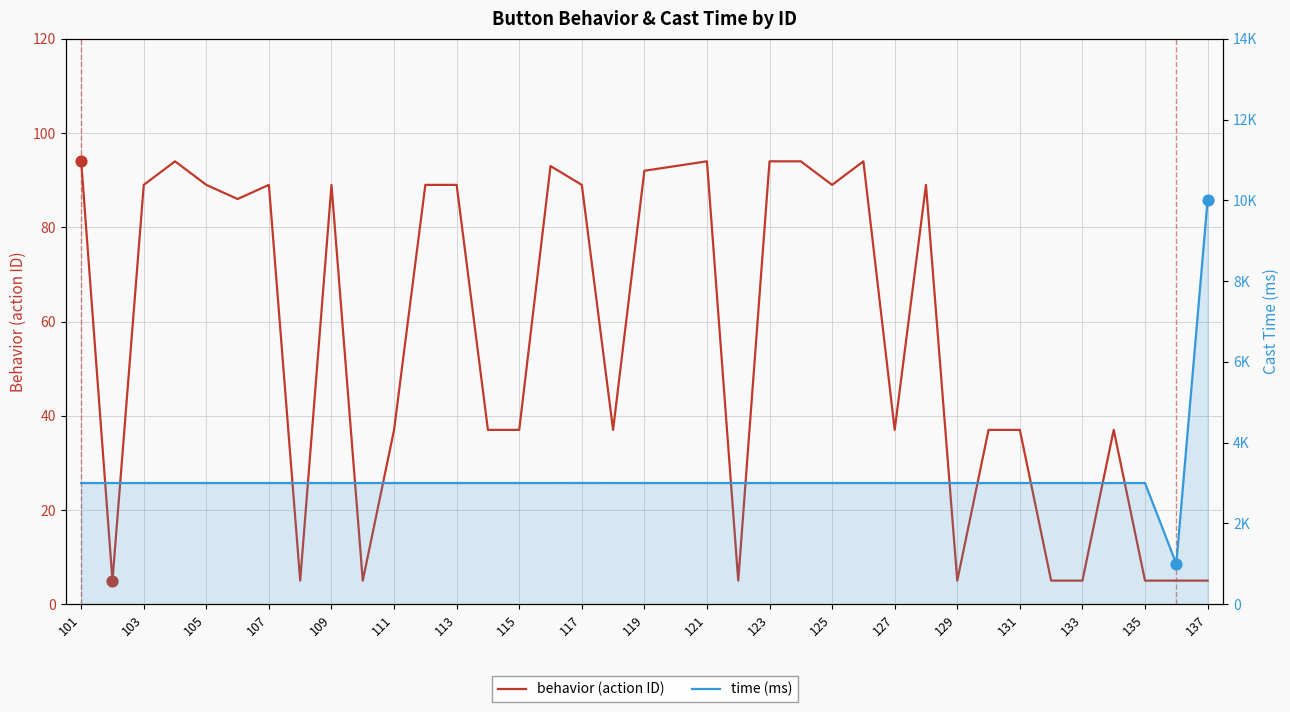

What are all the series names shown in the legend?

behavior (action ID), time (ms)